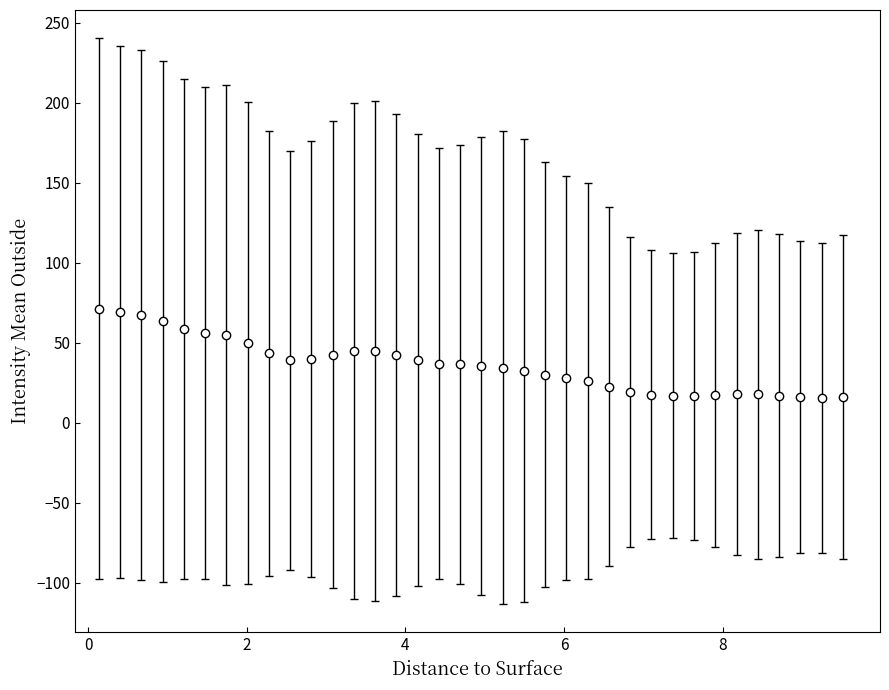

What is the average value?

36.1